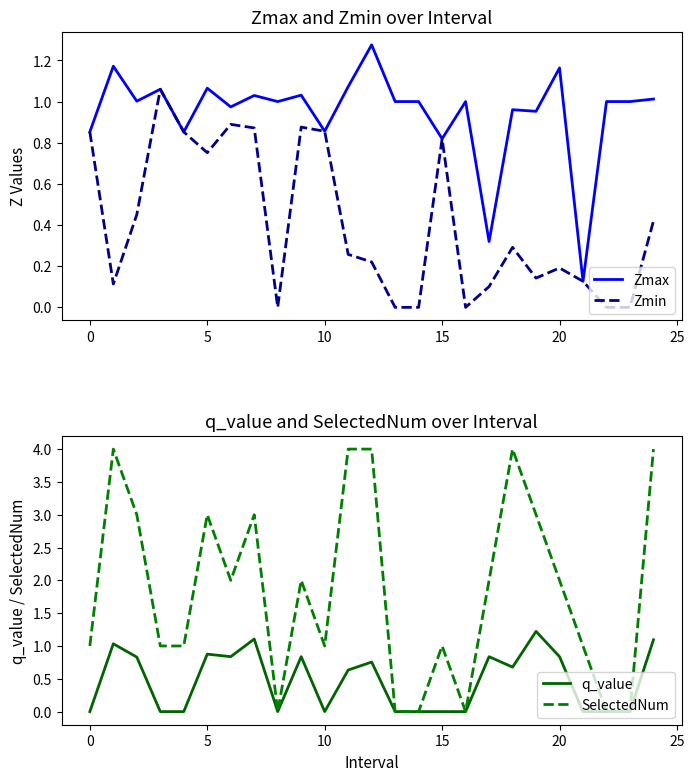

What are all the series names shown in the legend?

Zmax, Zmin, q_value, SelectedNum